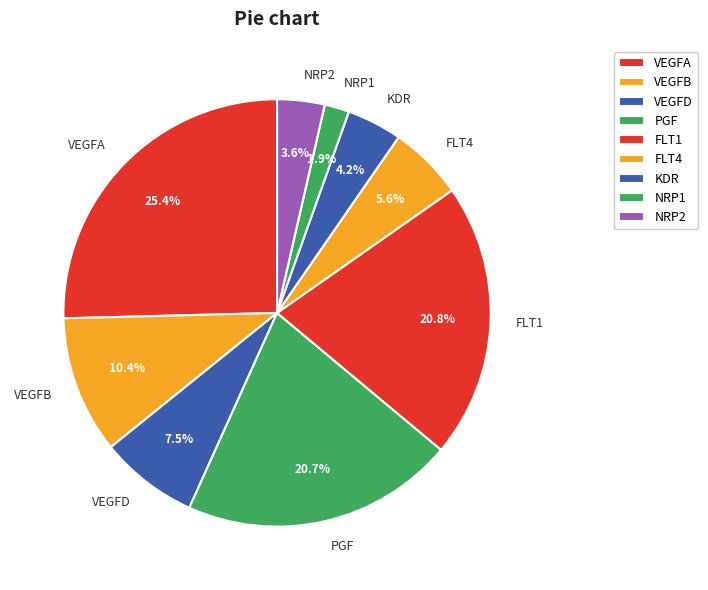

True or false: NRP1 accounts for 13% of the total.

False